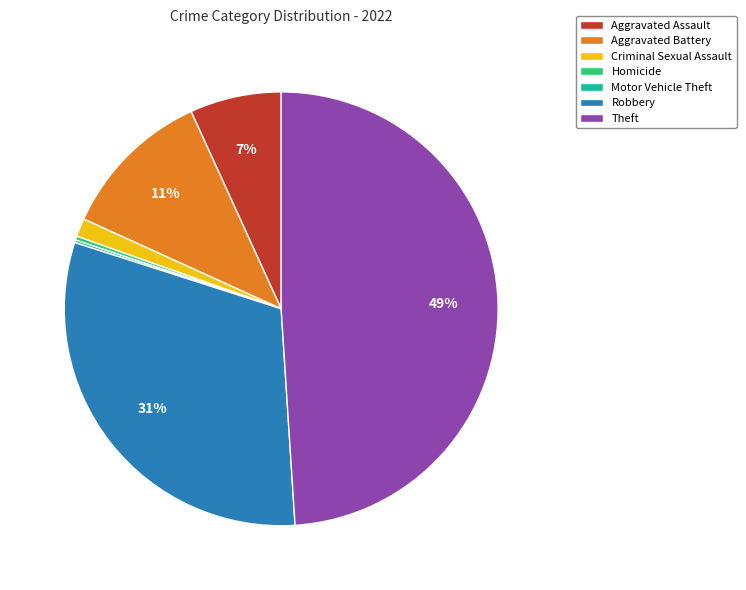

To the nearest percent, what is the combined percentage of Robbery and Criminal Sexual Assault?

32%